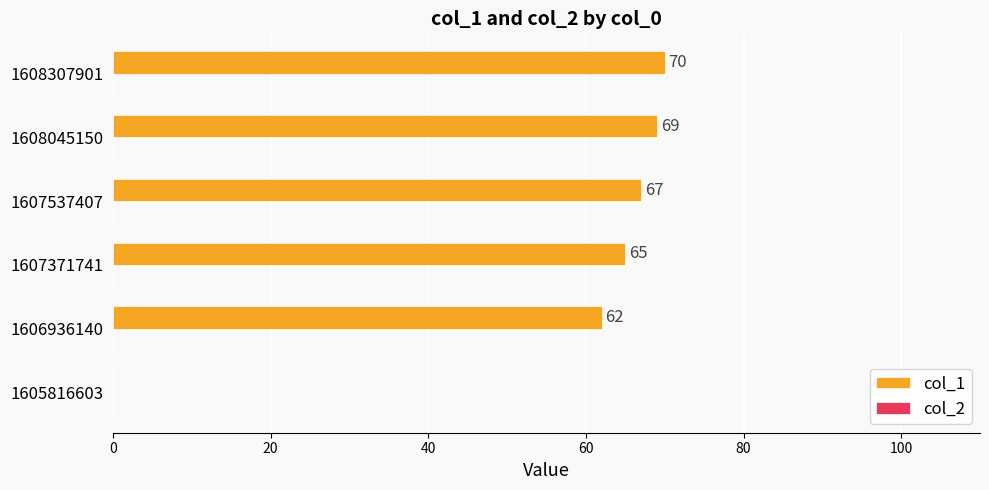

The chart shows a value of 43 at 1608307901. True or false?

False